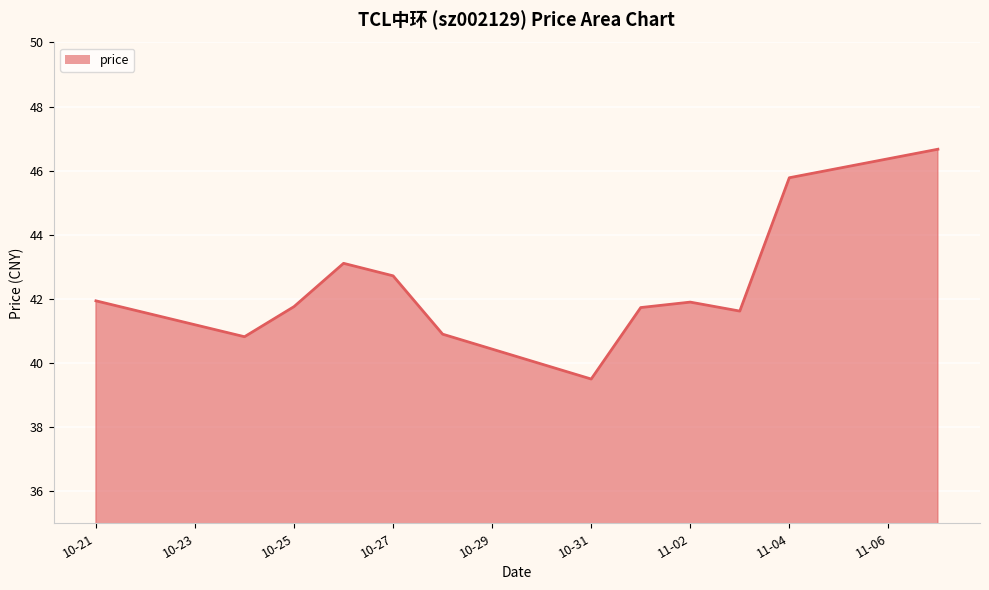

What is the difference between the maximum and minimum values?

7.2